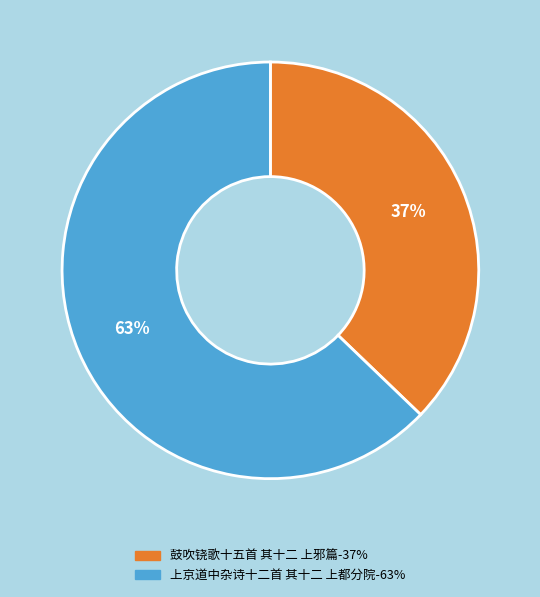

What percentage is the 上京道中杂诗十二首 其十二 上都分院 slice, to the nearest percent?

63%